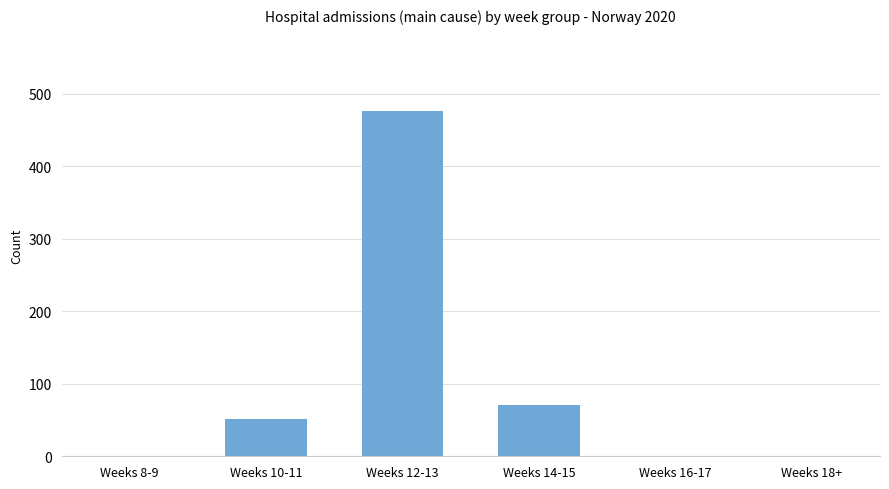

Reading left to right, extract all data points from this chart.

Weeks 8-9=0	Weeks 10-11=51	Weeks 12-13=476	Weeks 14-15=71	Weeks 16-17=0	Weeks 18+=0